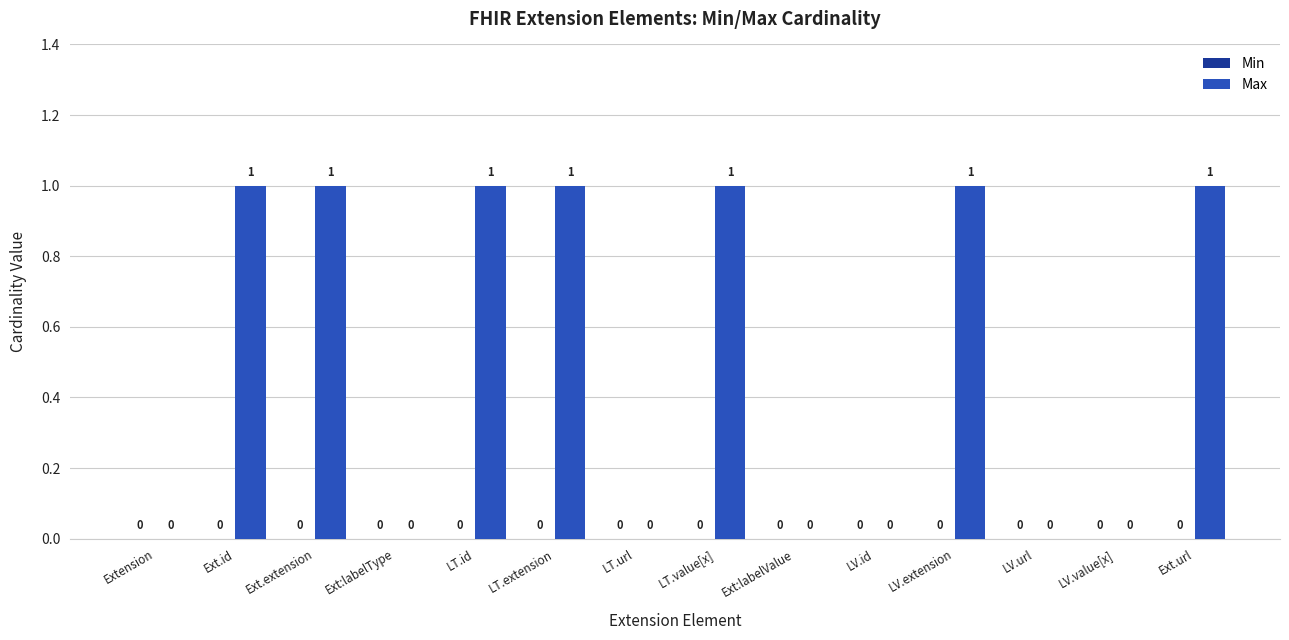

The value at Ext.url is 2. True or false?

False